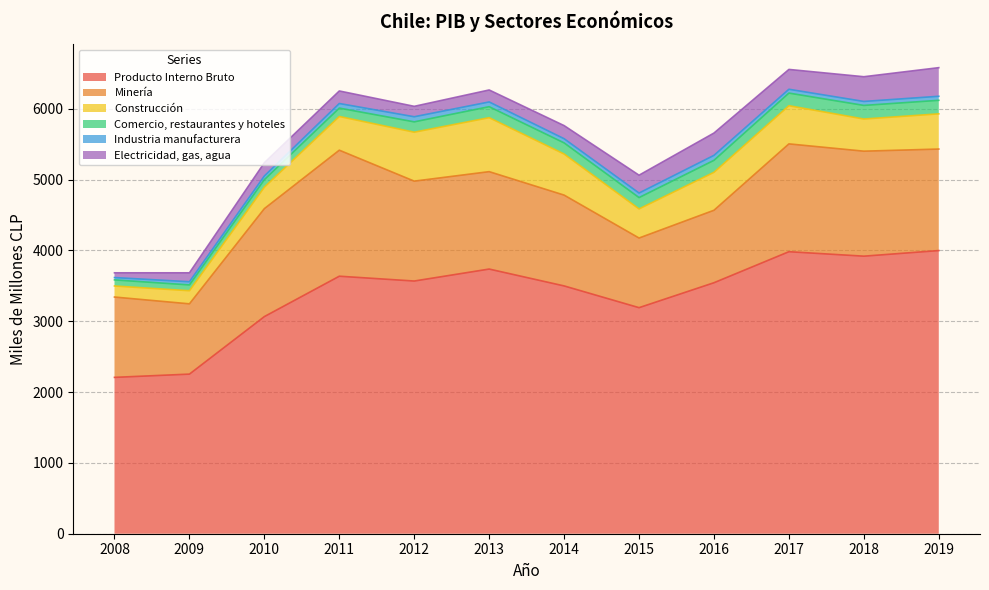

What is the value of the Producto Interno Bruto point at the 7th from the left?

3498